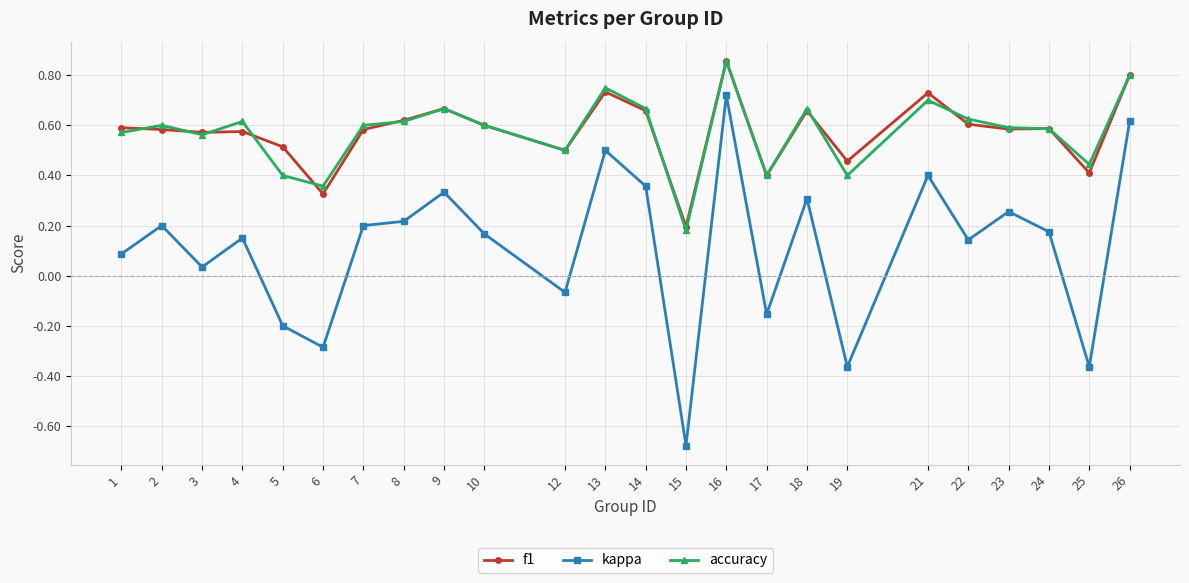

True or false: f1 and kappa cross at least once.

False